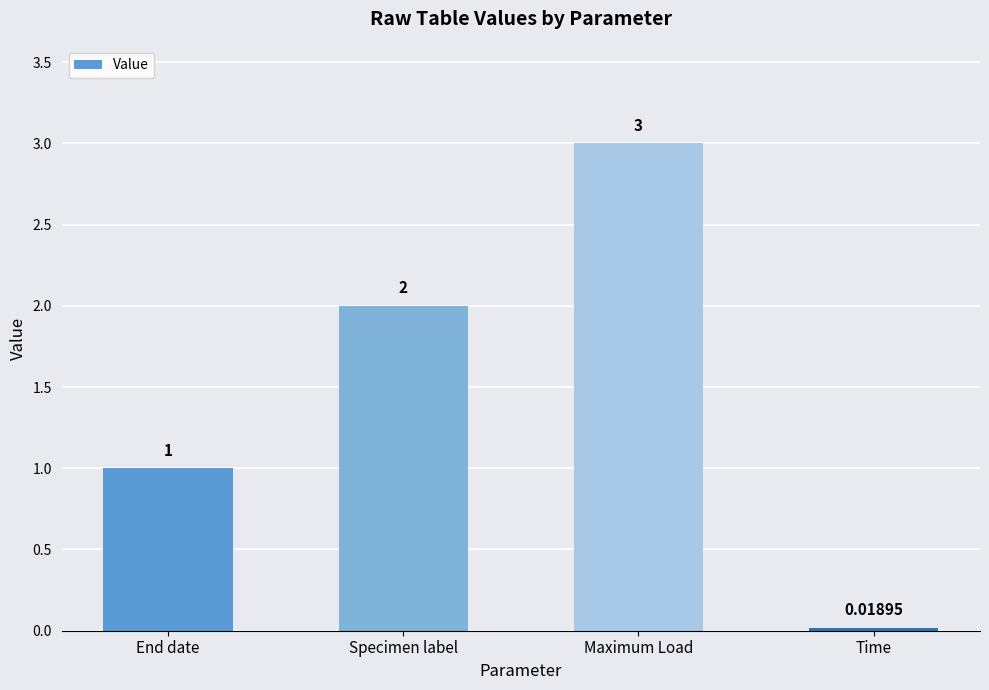

Count the number of data series in this chart.

1